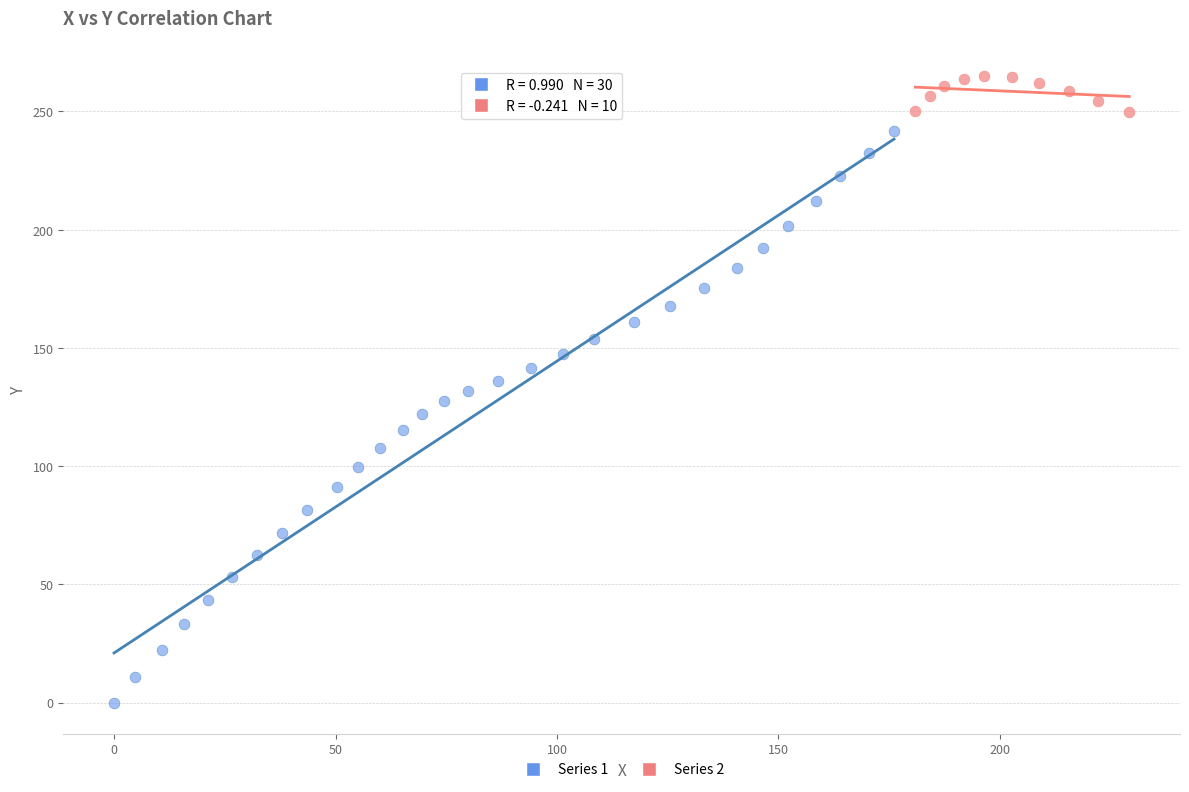

Which series reaches the maximum Y coordinate?

Series 2